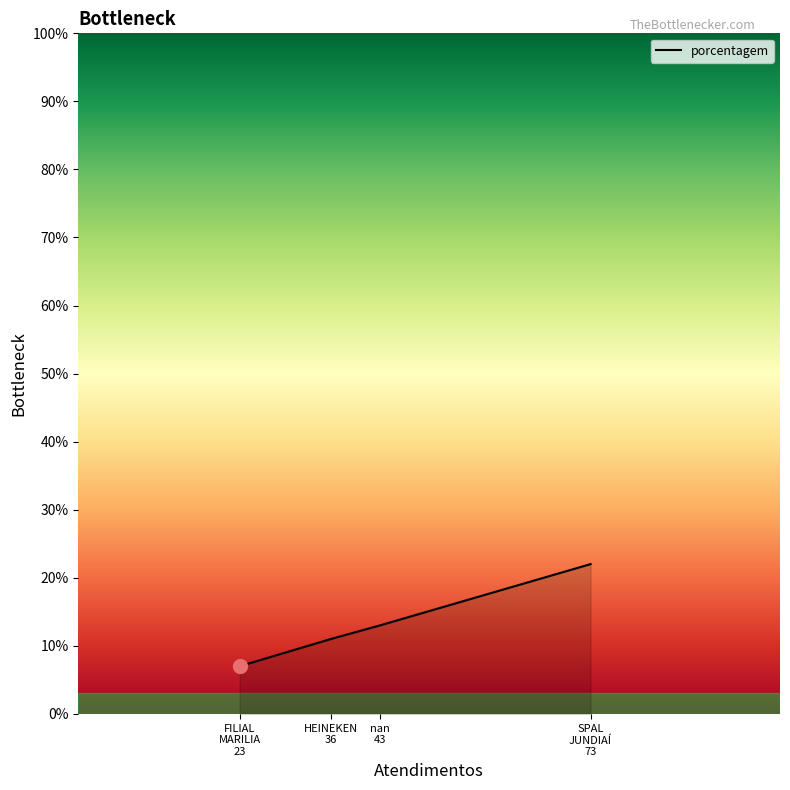

Does the chart display data point markers on the line(s)?

No